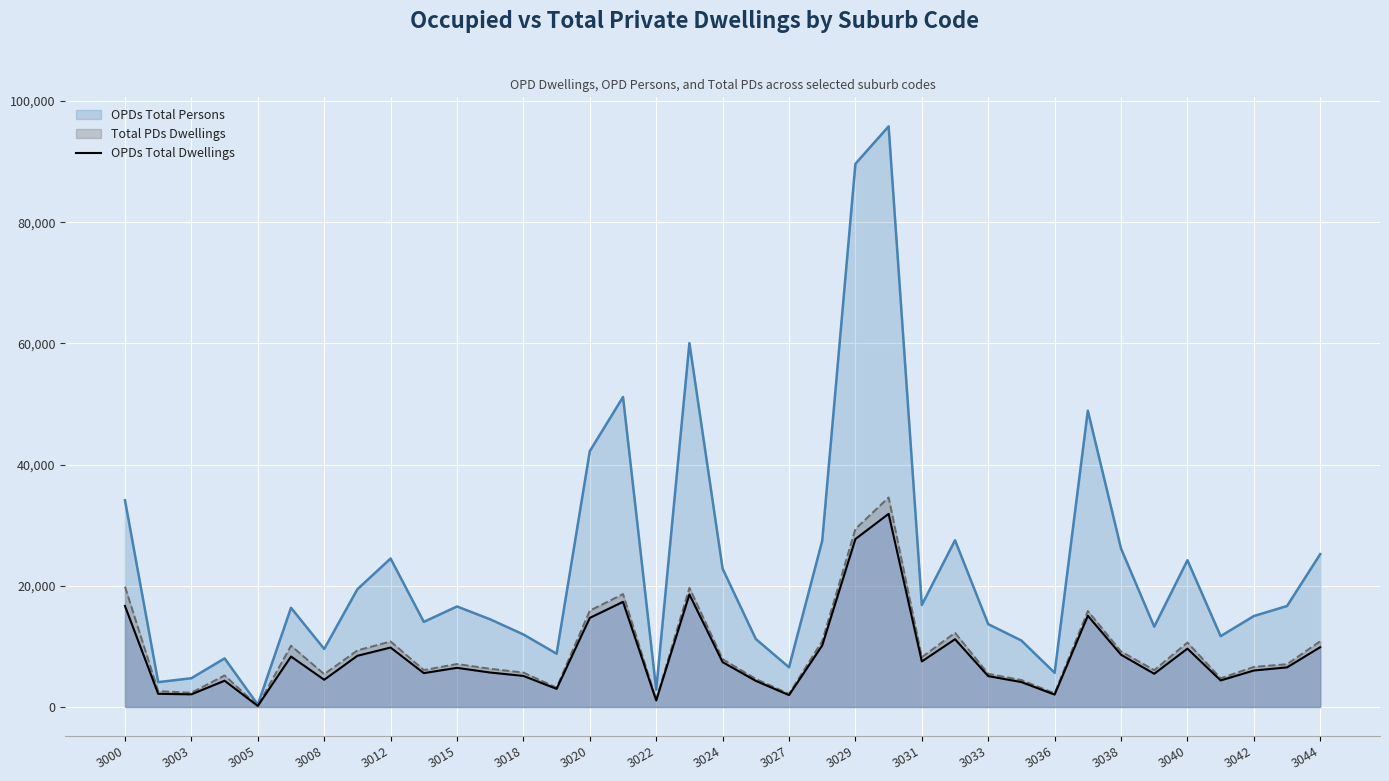

What is the greatest value displayed?

95828